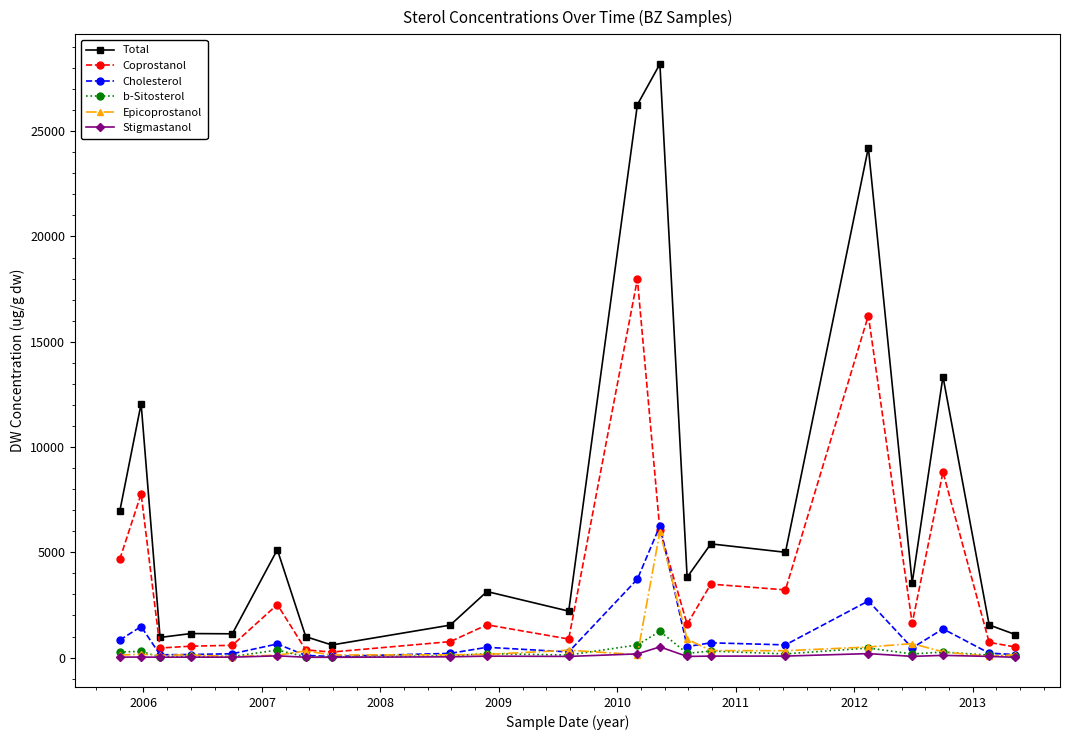

How many data points does each series have?

21